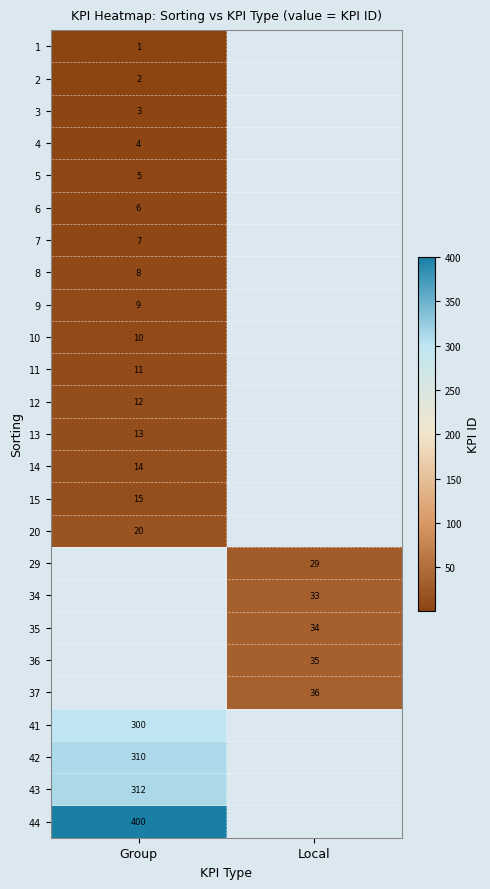

At how many categories does at least one series exceed 60?

1